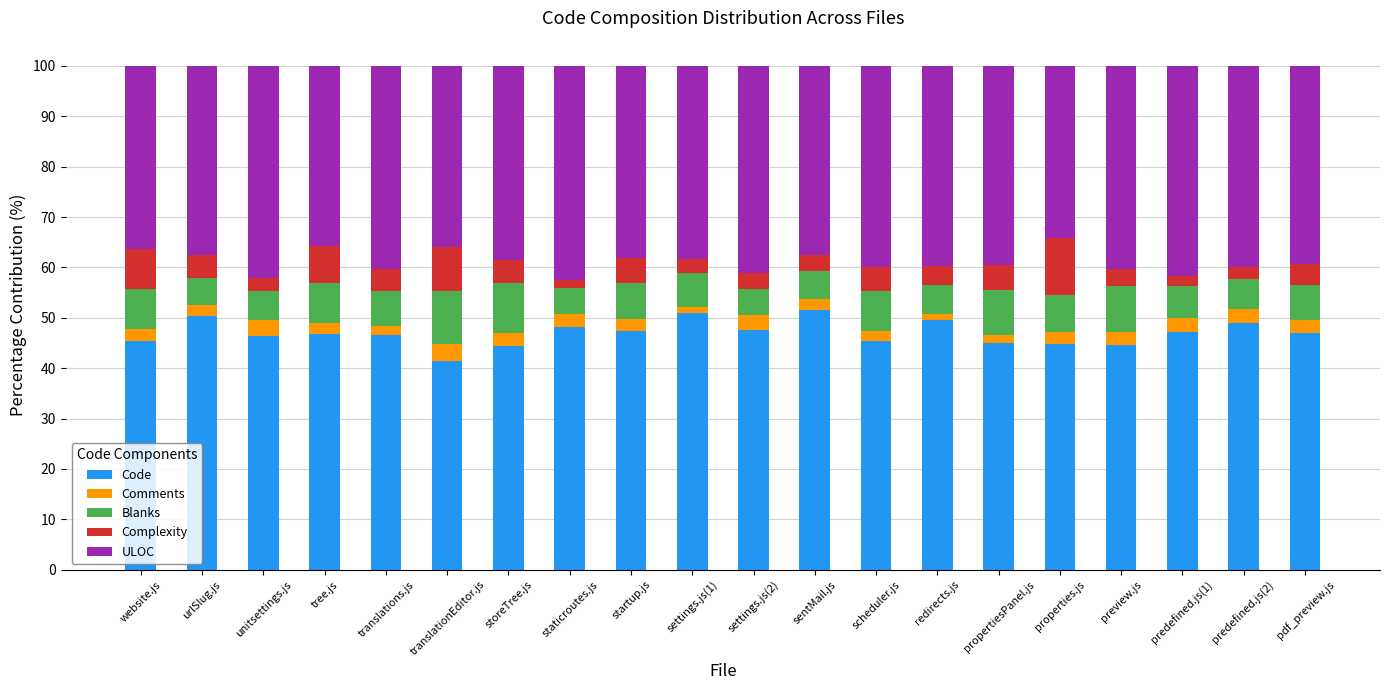

What is the minimum value for Code?

41.5